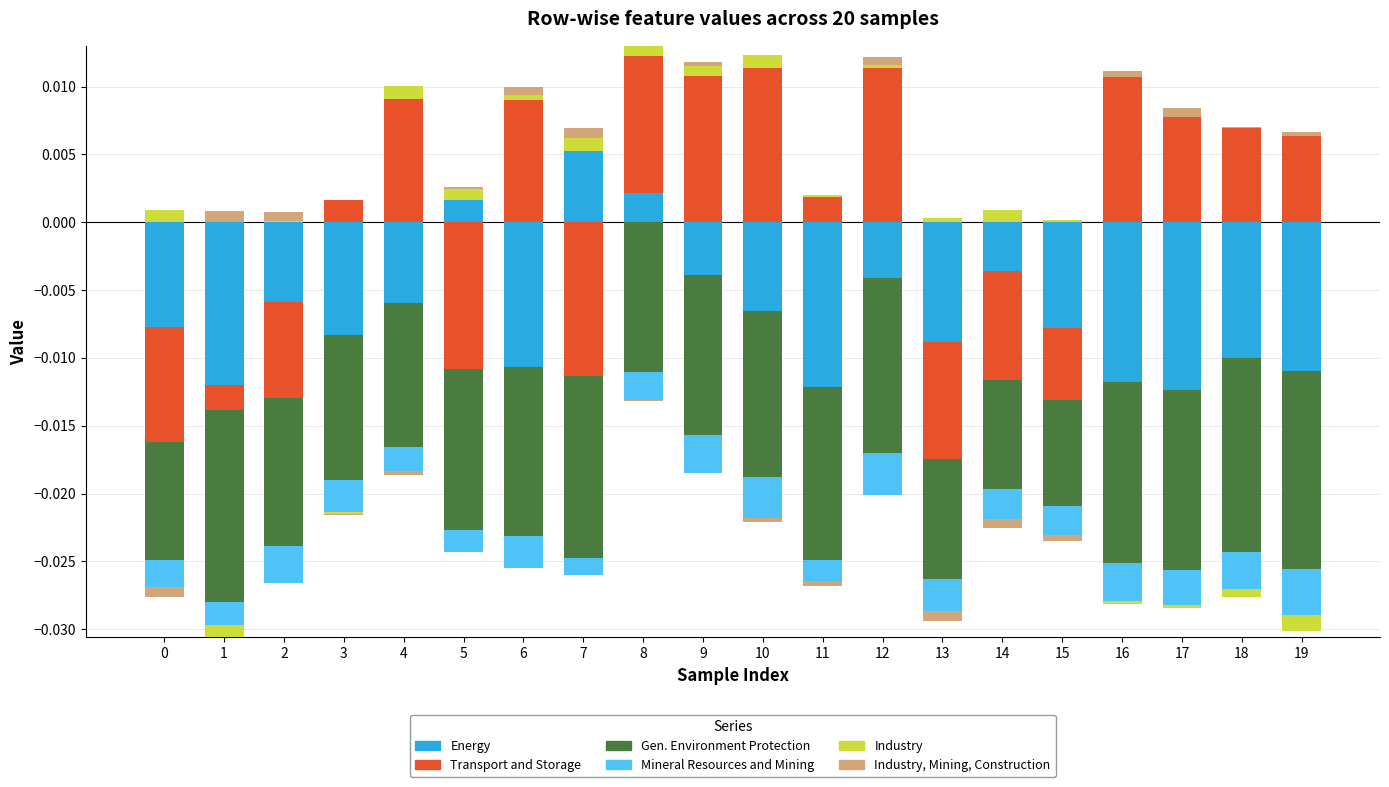

The Industry series shows 0.0 at 5. True or false?

True